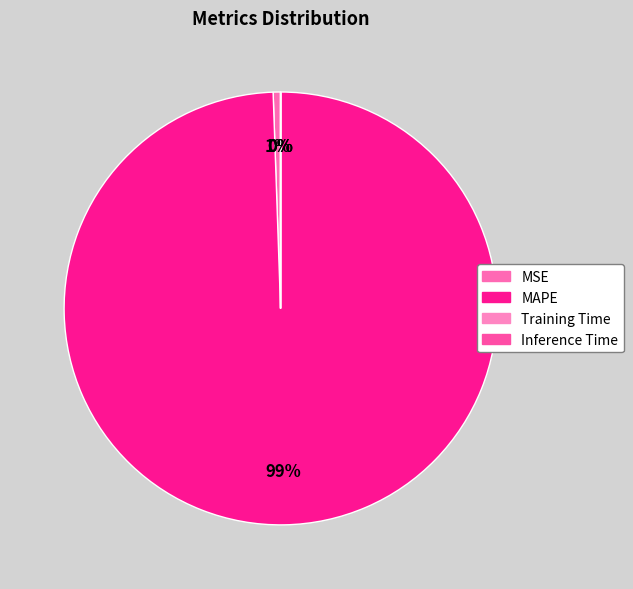

What is the change in value from MSE to MAPE?

+62.4